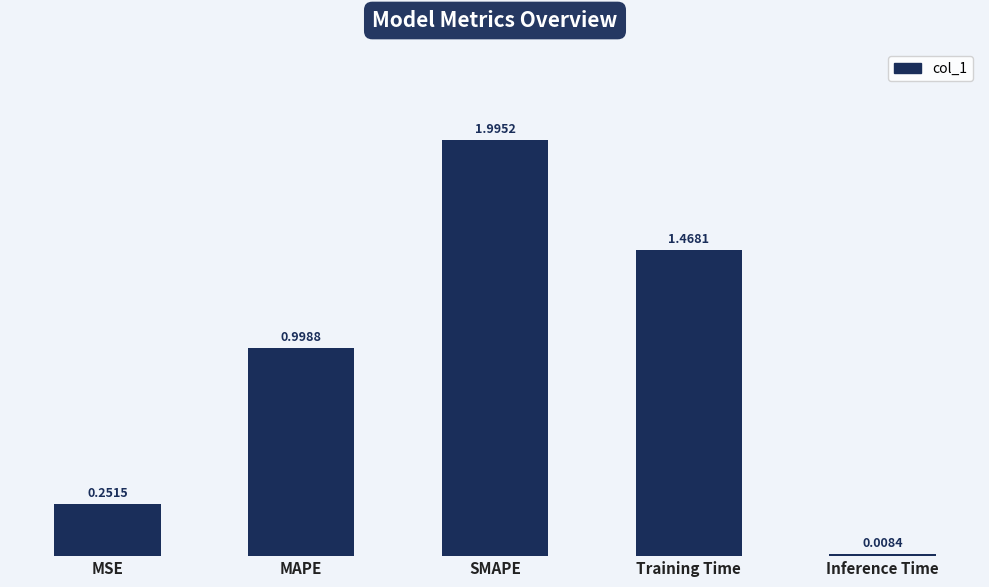

Which label corresponds to the smallest value in the chart?

Inference Time